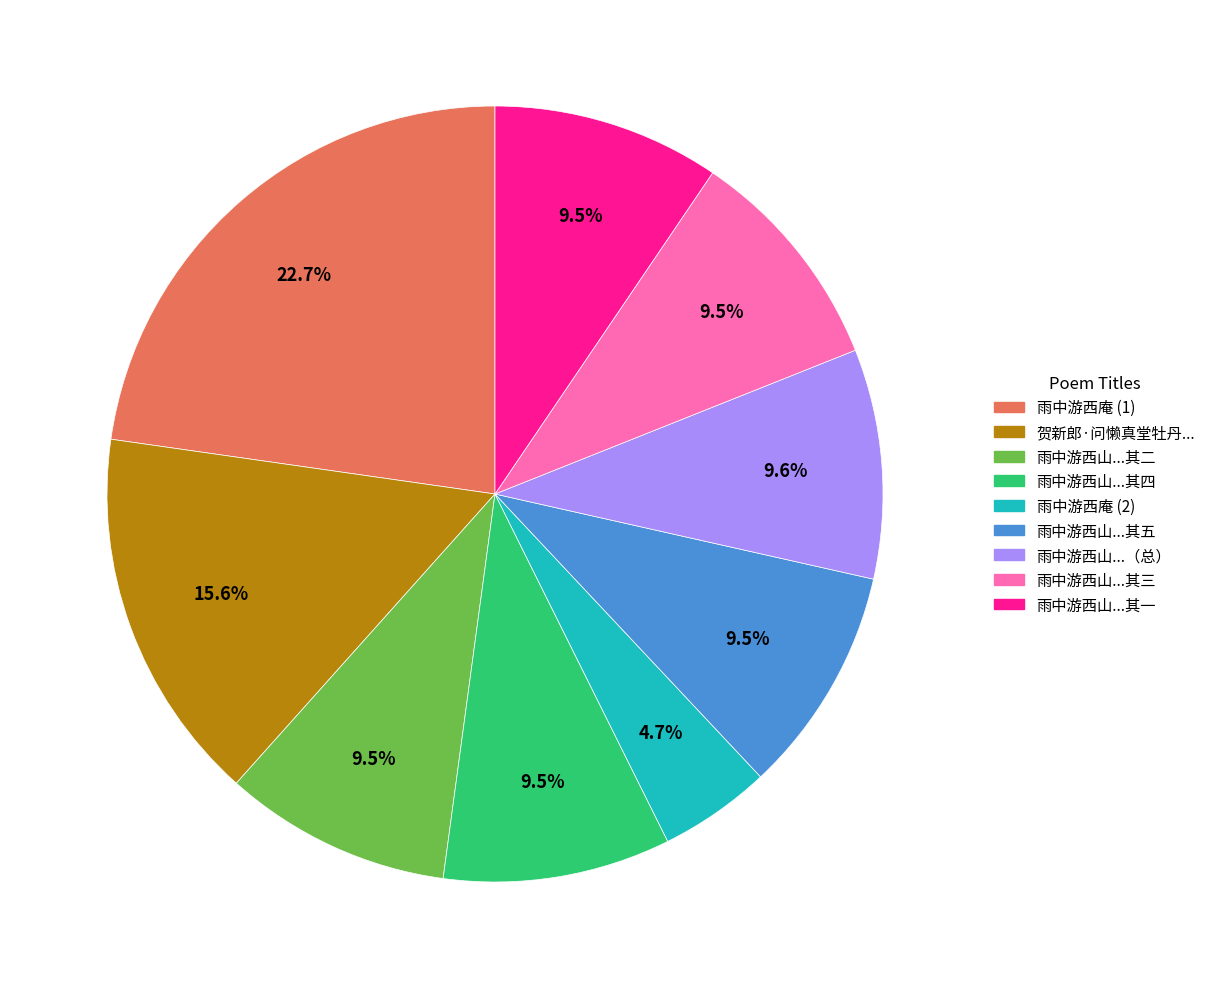

Is there a majority slice in this chart?

No